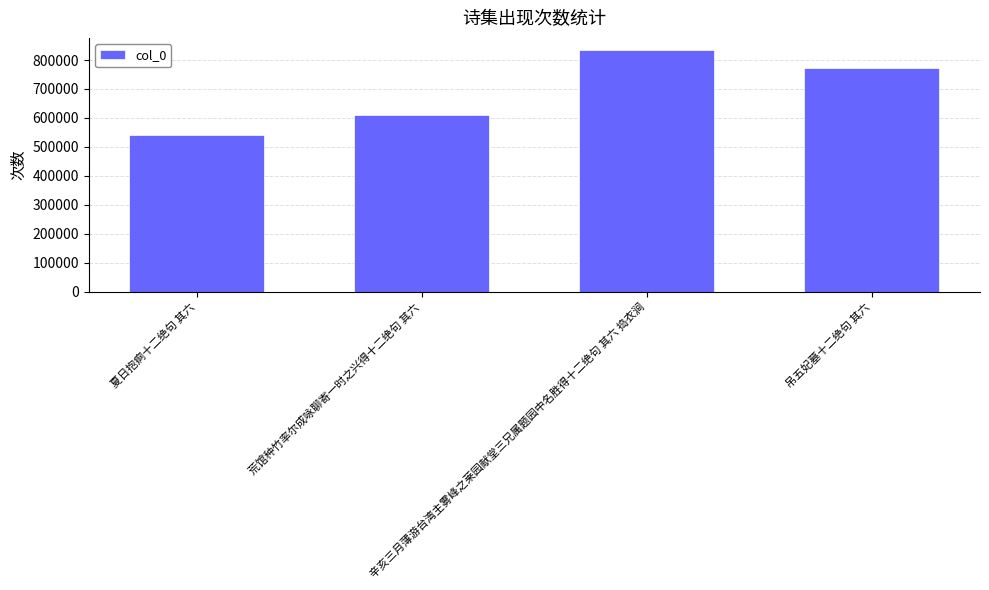

Is it true that the value at 夏日抱痾十二绝句 其六 is 189287?

False